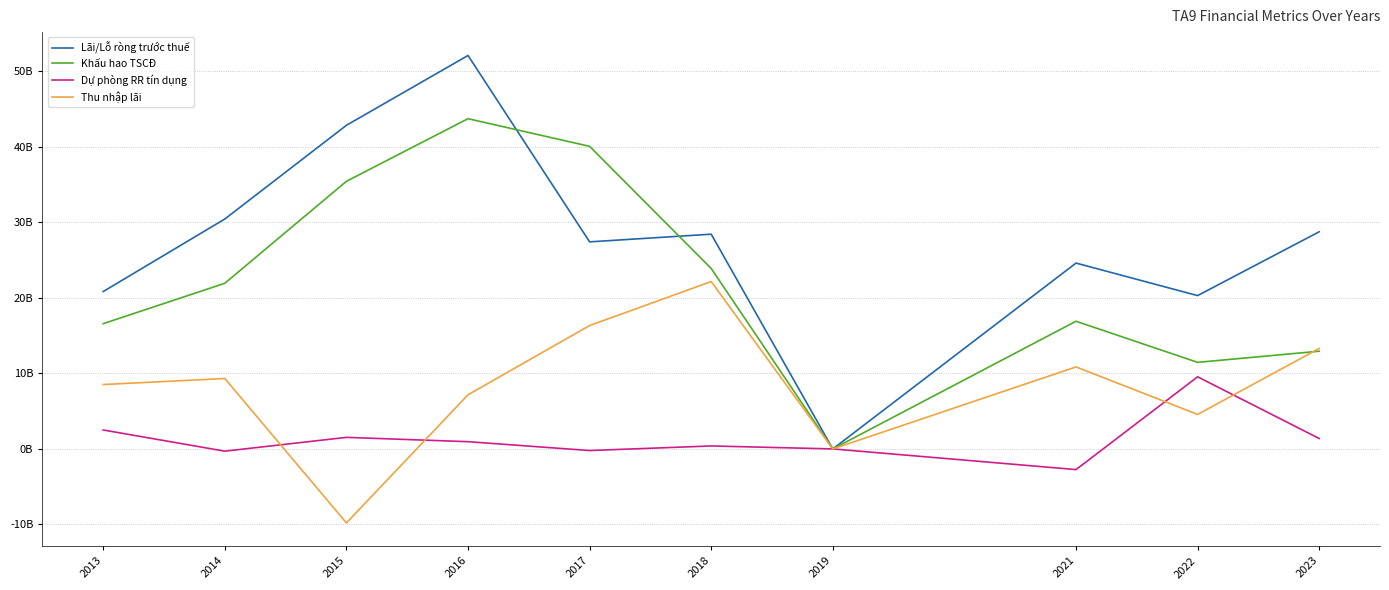

Where does the Thu nhập lãi series first go above 9326890494?

2017